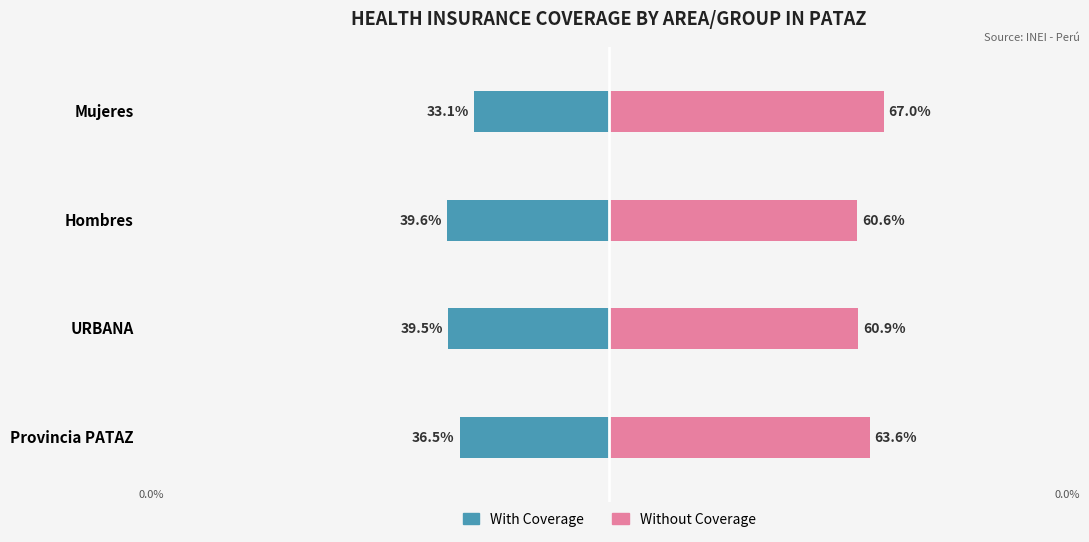

How many series are shown in this chart?

2